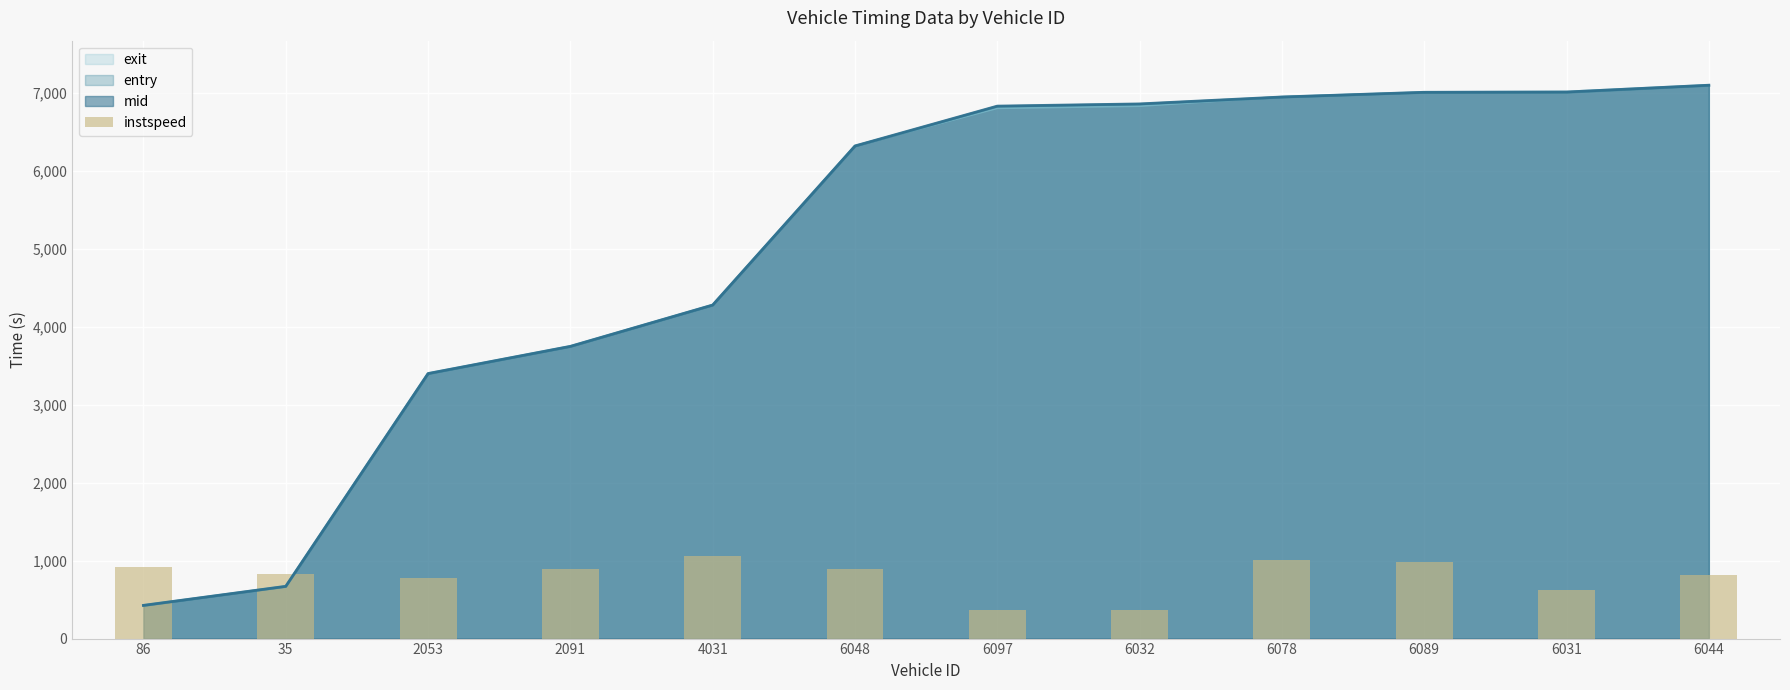

What is the change in value from 4031 to 6031?

-445.5